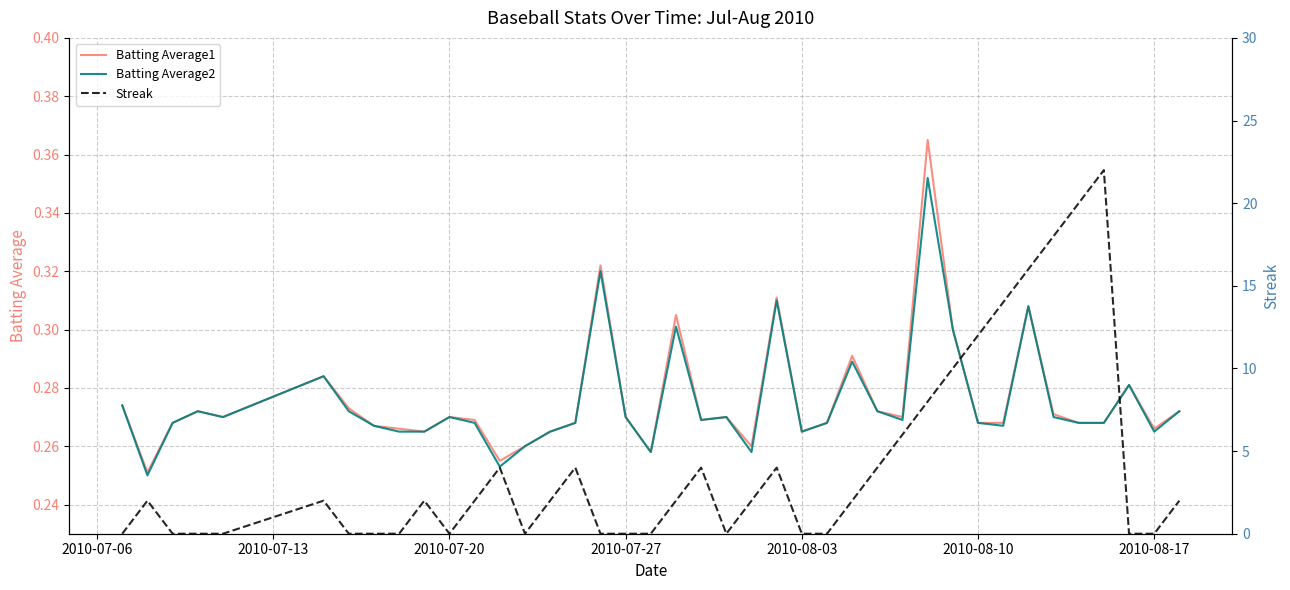

Reading right to left, extract all data points from this chart.

Batting Average1: 0.3	0.3	0.3	0.3	0.3	0.3	0.3	0.3	0.3	0.3	0.4	0.3	0.3	0.3	0.3	0.3	0.3	0.3	0.3	0.3	0.3	0.3	0.3	0.3	0.3	0.3	0.3	0.3	0.3	0.3	0.3	0.3	0.3	0.3	0.3	0.3	0.3	0.3	0.3	0.3
Batting Average2: 0.3	0.3	0.3	0.3	0.3	0.3	0.3	0.3	0.3	0.3	0.4	0.3	0.3	0.3	0.3	0.3	0.3	0.3	0.3	0.3	0.3	0.3	0.3	0.3	0.3	0.3	0.3	0.3	0.3	0.3	0.3	0.3	0.3	0.3	0.3	0.3	0.3	0.3	0.2	0.3
Streak: 2.0	0.0	0.0	22.0	20.0	18.0	16.0	14.0	12.0	10.0	8.0	6.0	4.0	2.0	0.0	0.0	4.0	2.0	0.0	4.0	2.0	0.0	0.0	0.0	4.0	2.0	0.0	4.0	2.0	0.0	2.0	0.0	0.0	0.0	2.0	0.0	0.0	0.0	2.0	0.0